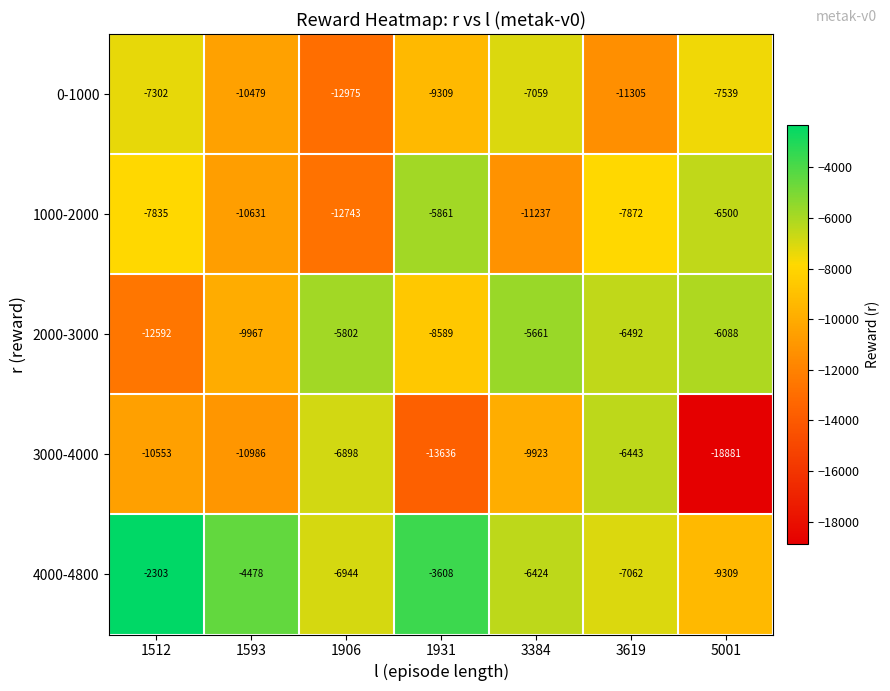

At which category is the sum across all series the highest?

3619